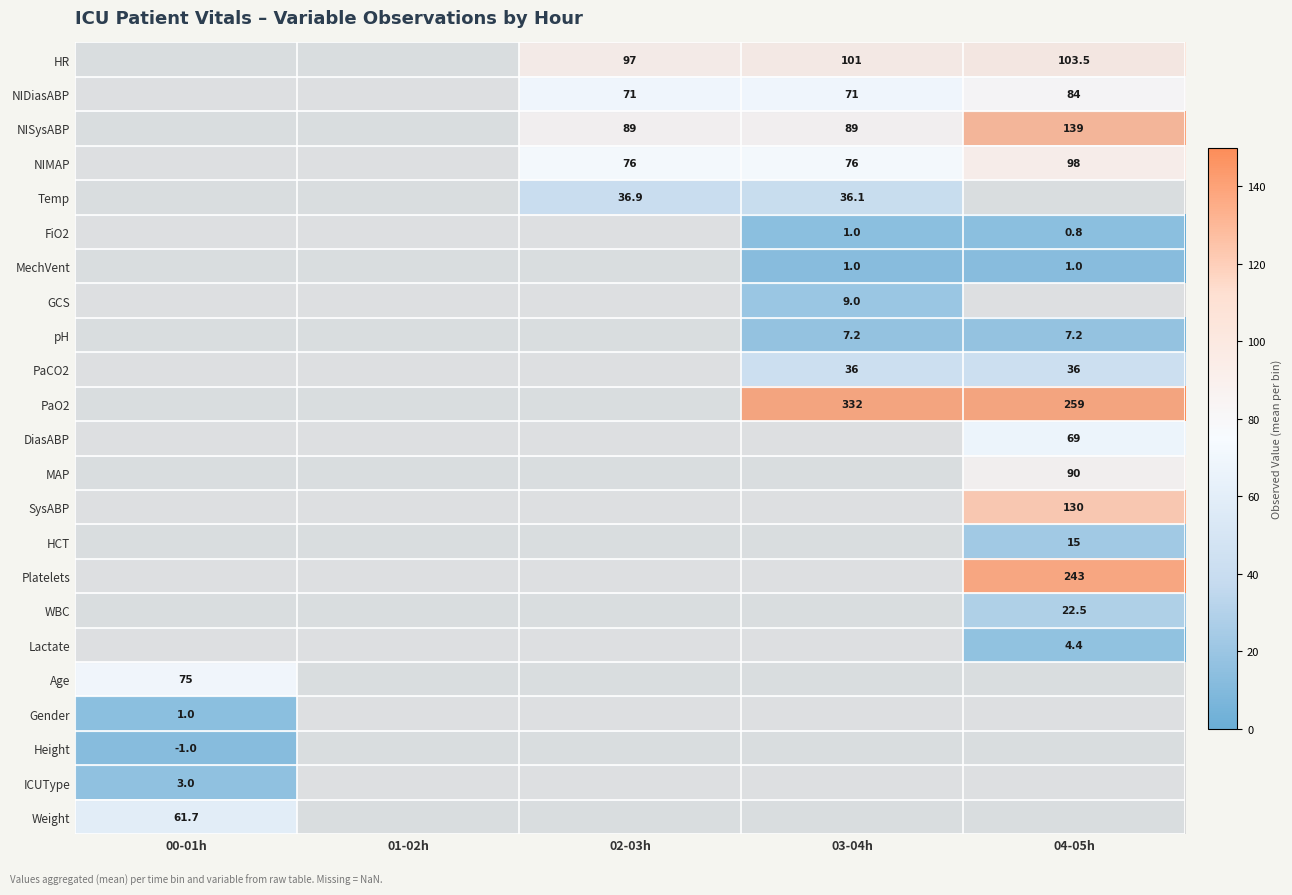

What is the difference between the HR values at 02-03h and 03-04h?

4.0